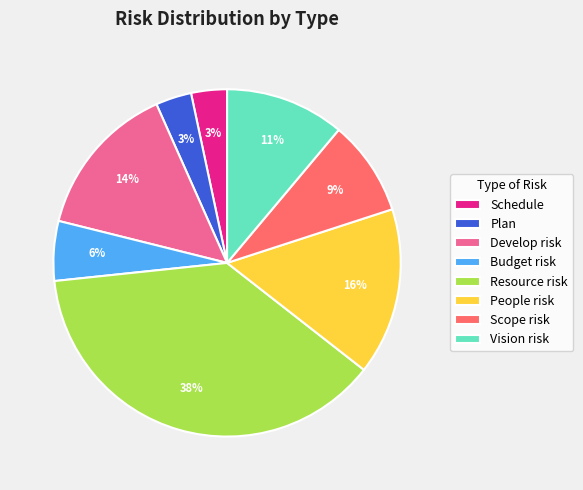

To the nearest percent, what is the average slice percentage?

12%